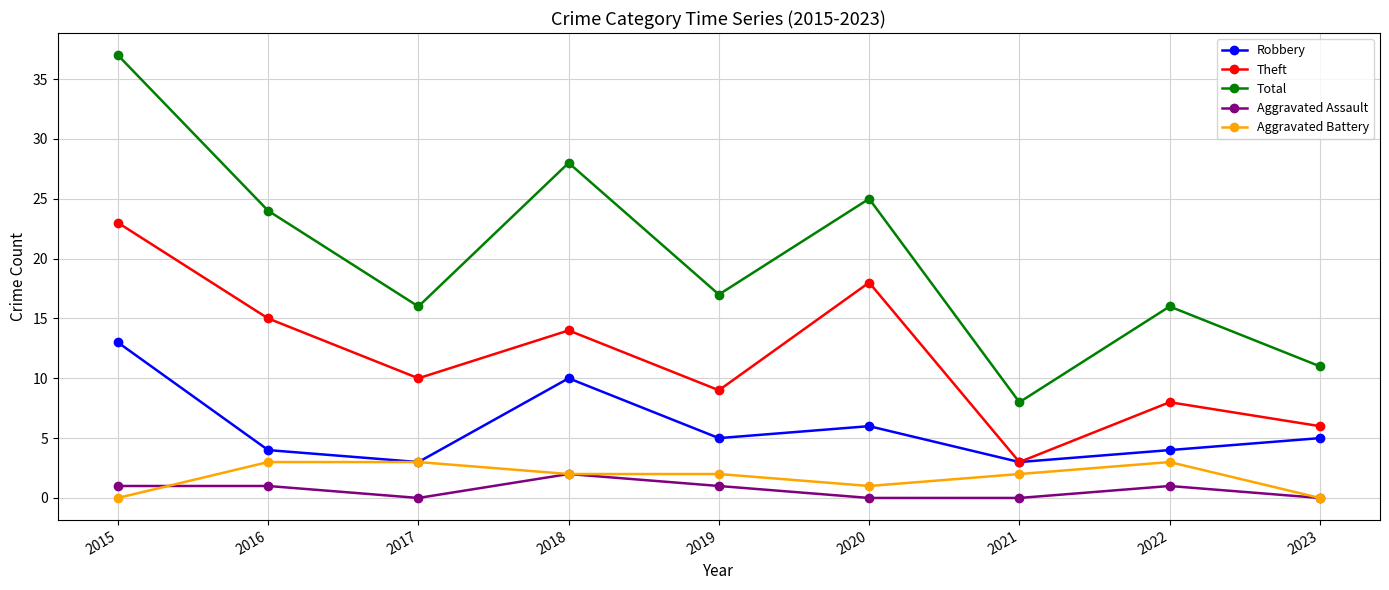

What are all the series names shown in the legend?

Robbery, Theft, Total, Aggravated Assault, Aggravated Battery